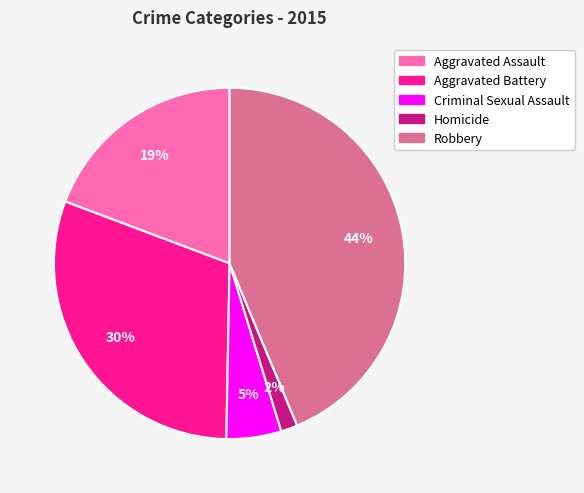

Count the number of slices in the pie.

5